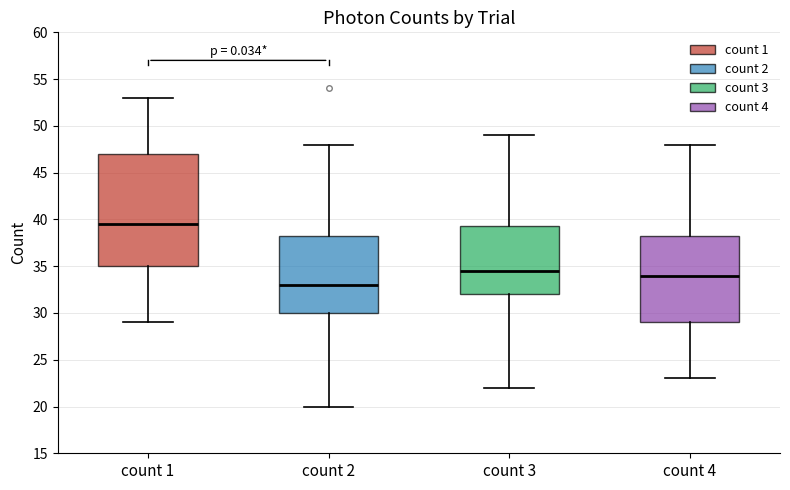

Reading left to right, read every box against the y-axis: the position of its median line, the range the box covers, and the ends of its whiskers. The values are not printed on the chart, so give them approximately, as read against the axis.

count 1: median 39.5, box 35.0 to 47.0, whiskers 29.0 to 53.0
count 2: median 33.0, box 30.0 to 38.5, whiskers 20.0 to 48.0
count 3: median 34.5, box 32.0 to 39.5, whiskers 22.0 to 49.0
count 4: median 34.0, box 29.0 to 38.5, whiskers 23.0 to 48.0